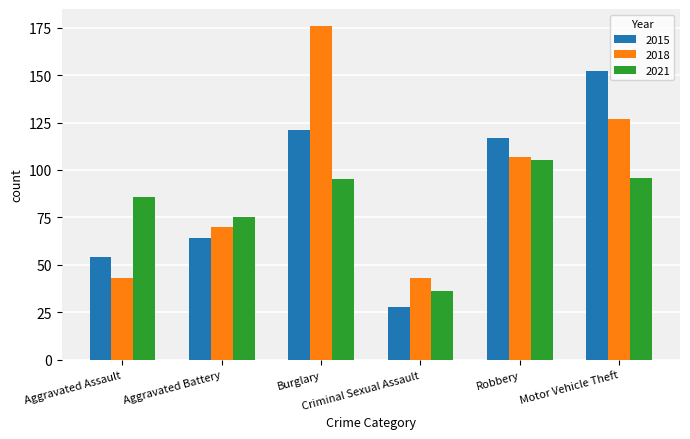

List the labels in order of 2015 value, smallest first.

Criminal Sexual Assault, Aggravated Assault, Aggravated Battery, Robbery, Burglary, Motor Vehicle Theft